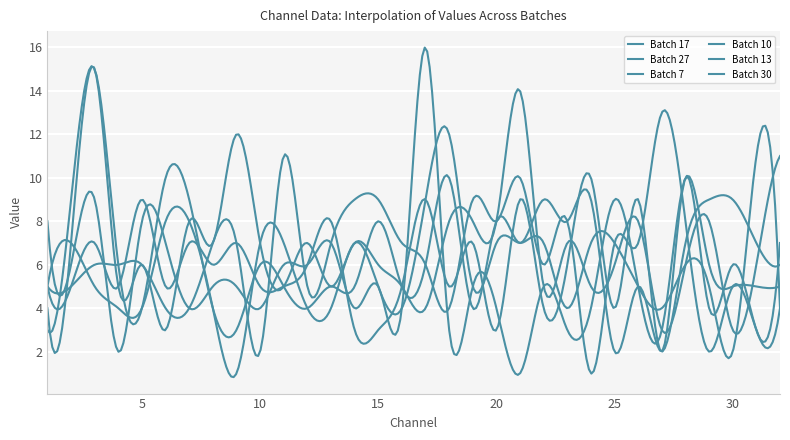

How many lines are shown in the chart?

6